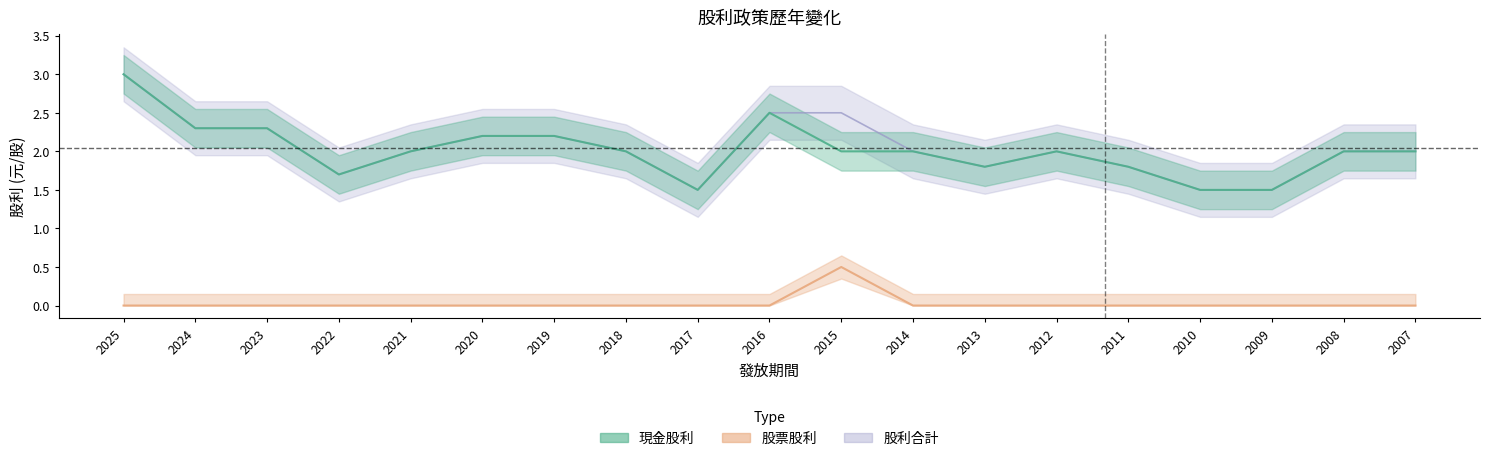

The 股利合計 series shows 3.3 at 2015. True or false?

False